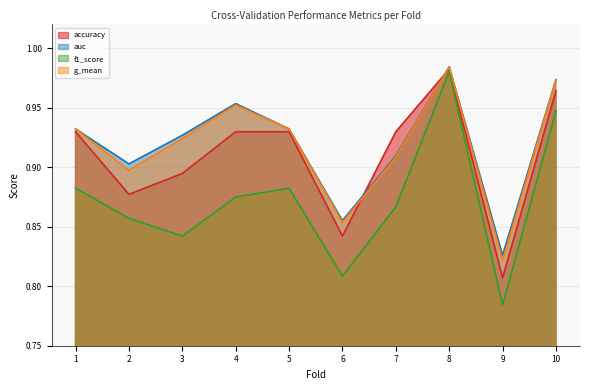

What is the difference between the g_mean values at 3 and 8?

0.1